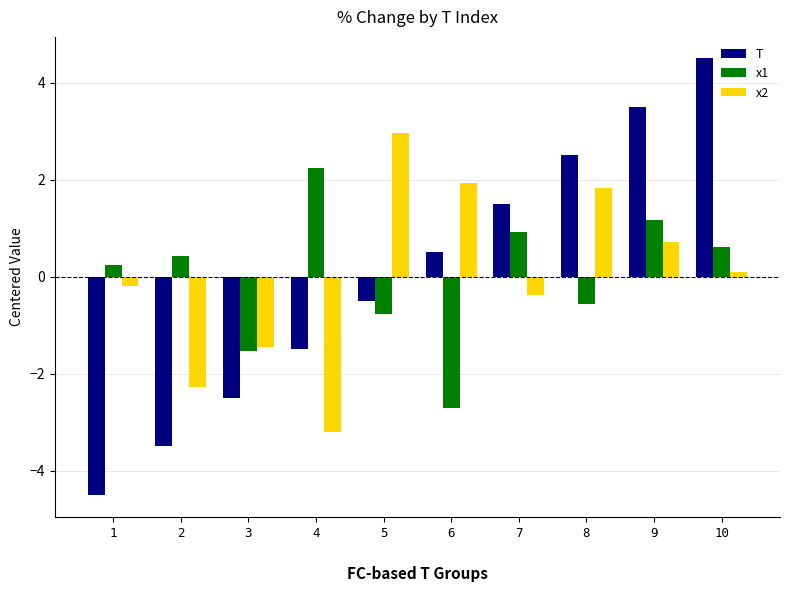

What is the total value across all series at 5?

1.7